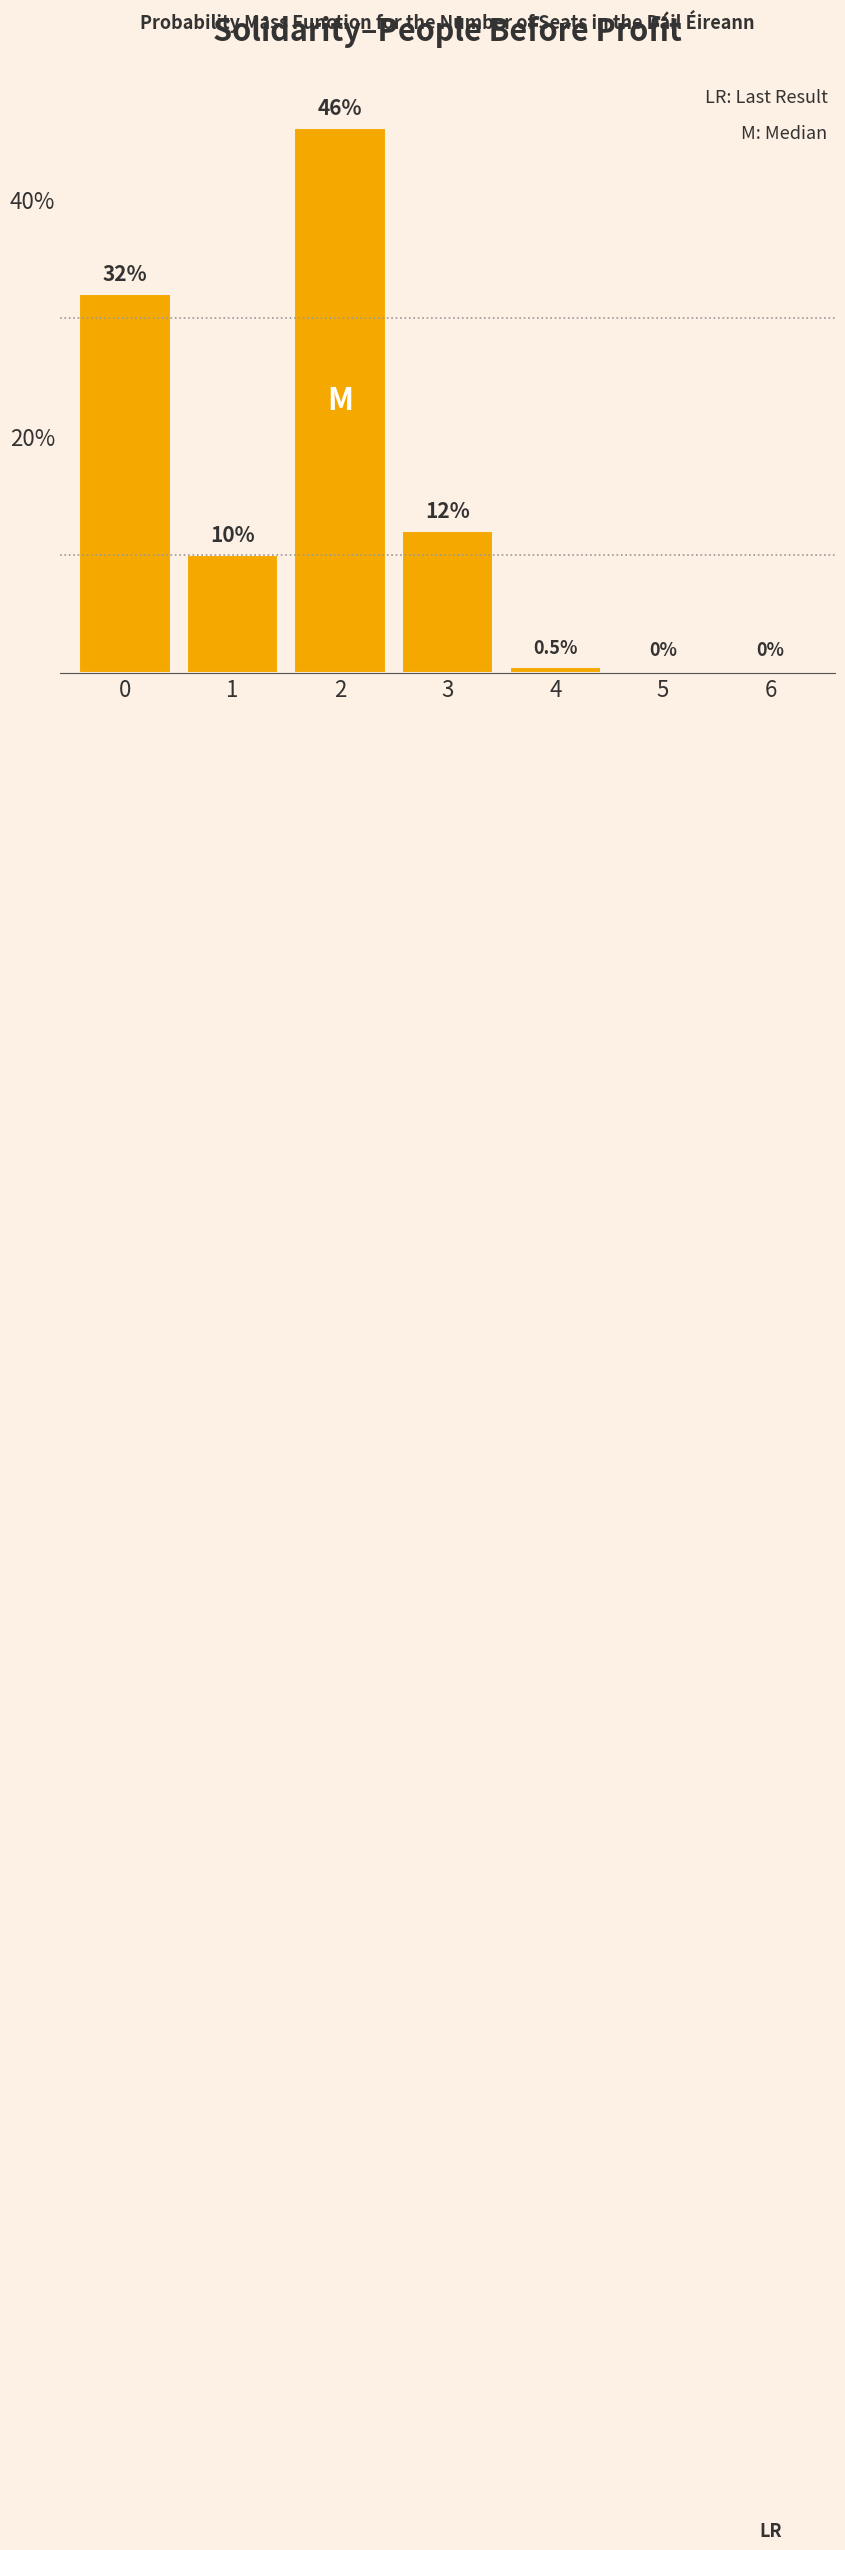

Reading left to right, transcribe all the data shown in this chart.

0=32.0	1=10.0	2=46.0	3=12.0	4=0.5	5=0.0	6=0.0